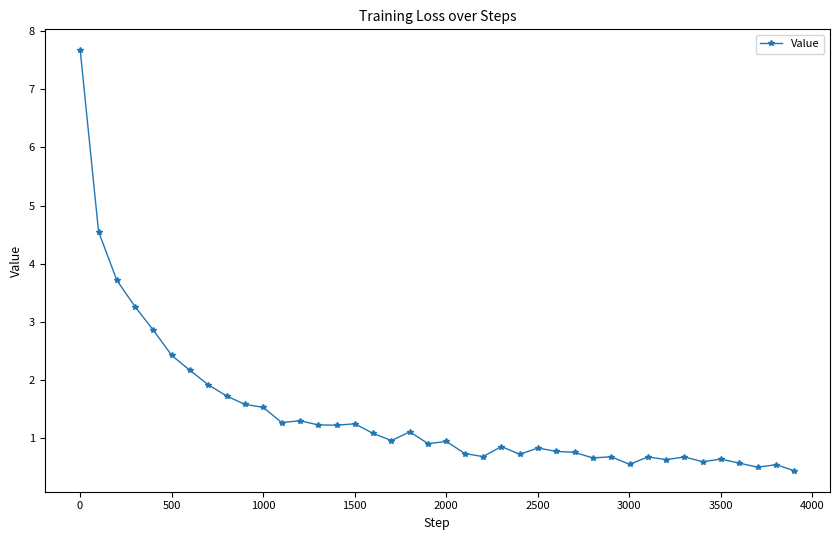

What is the difference between the maximum and minimum values?

7.2